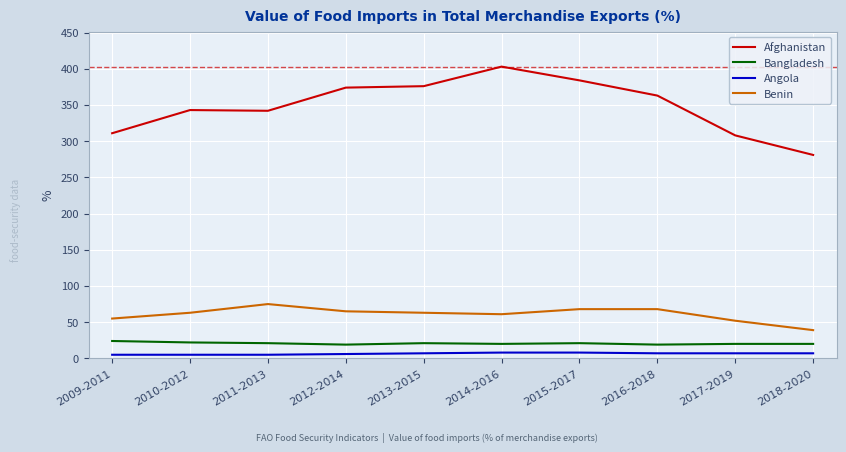

The Angola series shows 8 at 2015-2017. True or false?

True